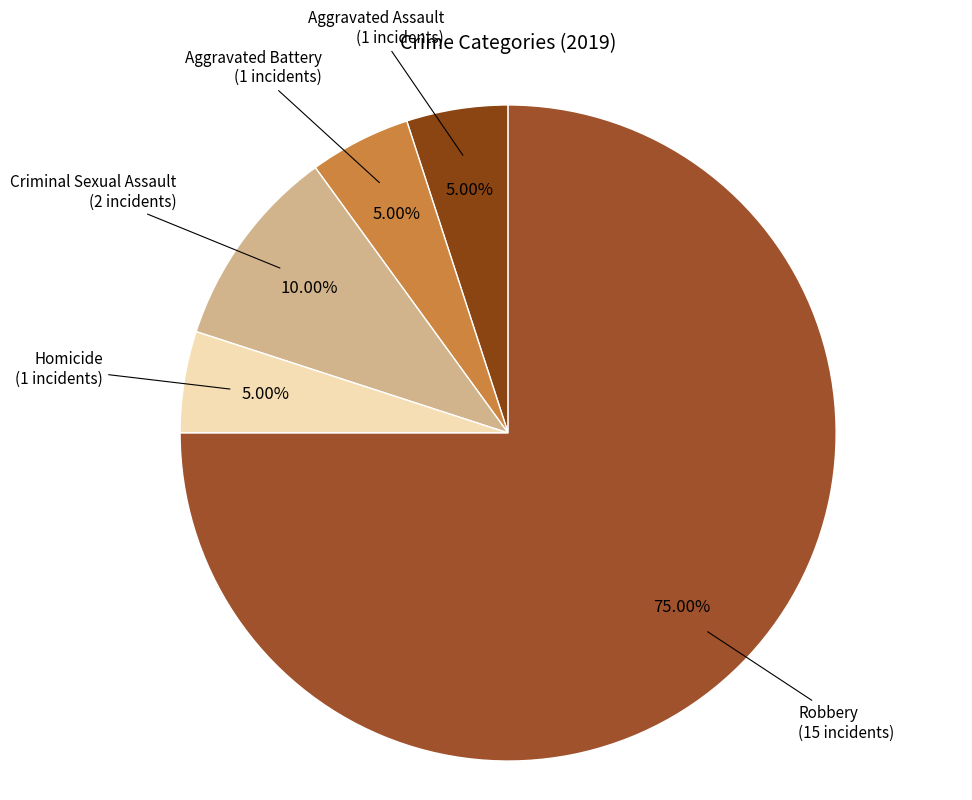

Does any single category account for the majority?

Yes